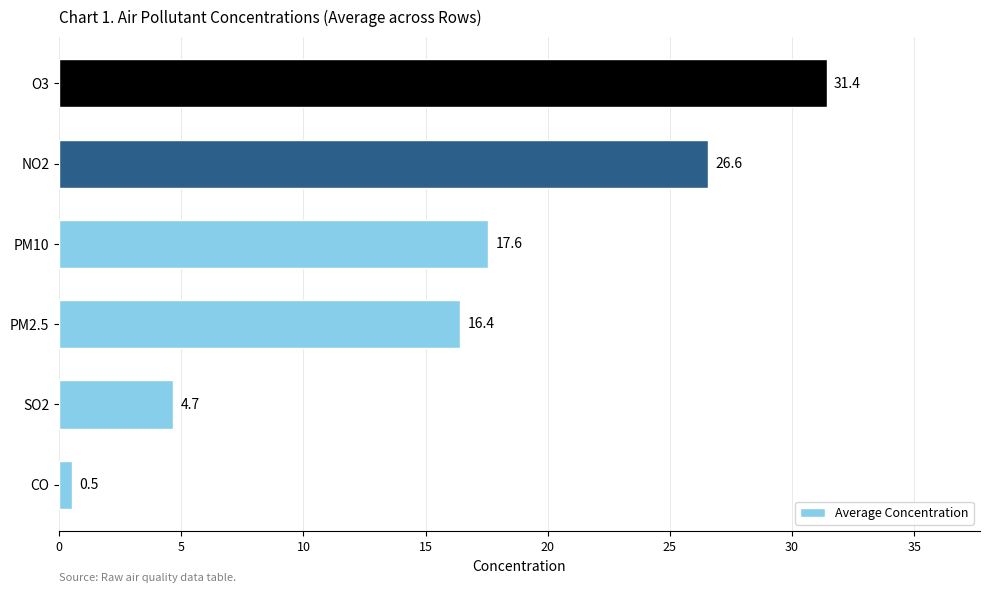

Between CO and PM2.5, which is larger?

PM2.5